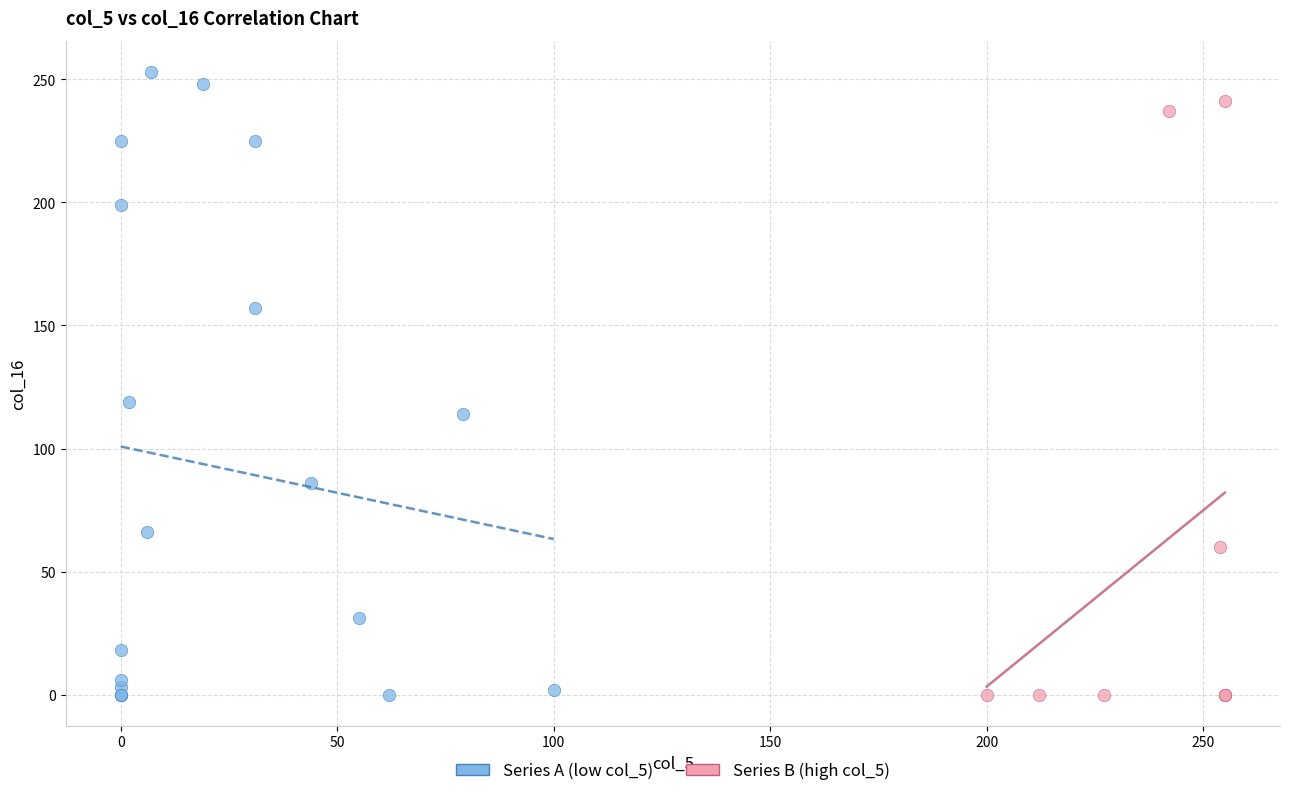

Which series has the widest spread of Y values?

Series A (low col_5)